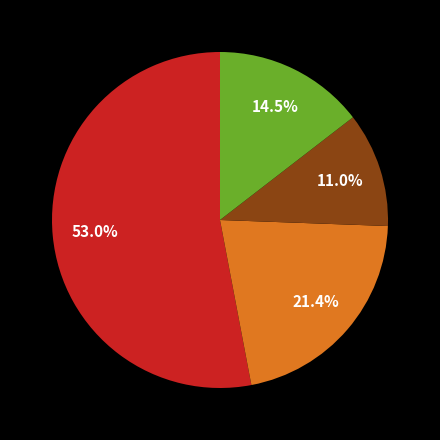

Count the number of slices in the pie.

4